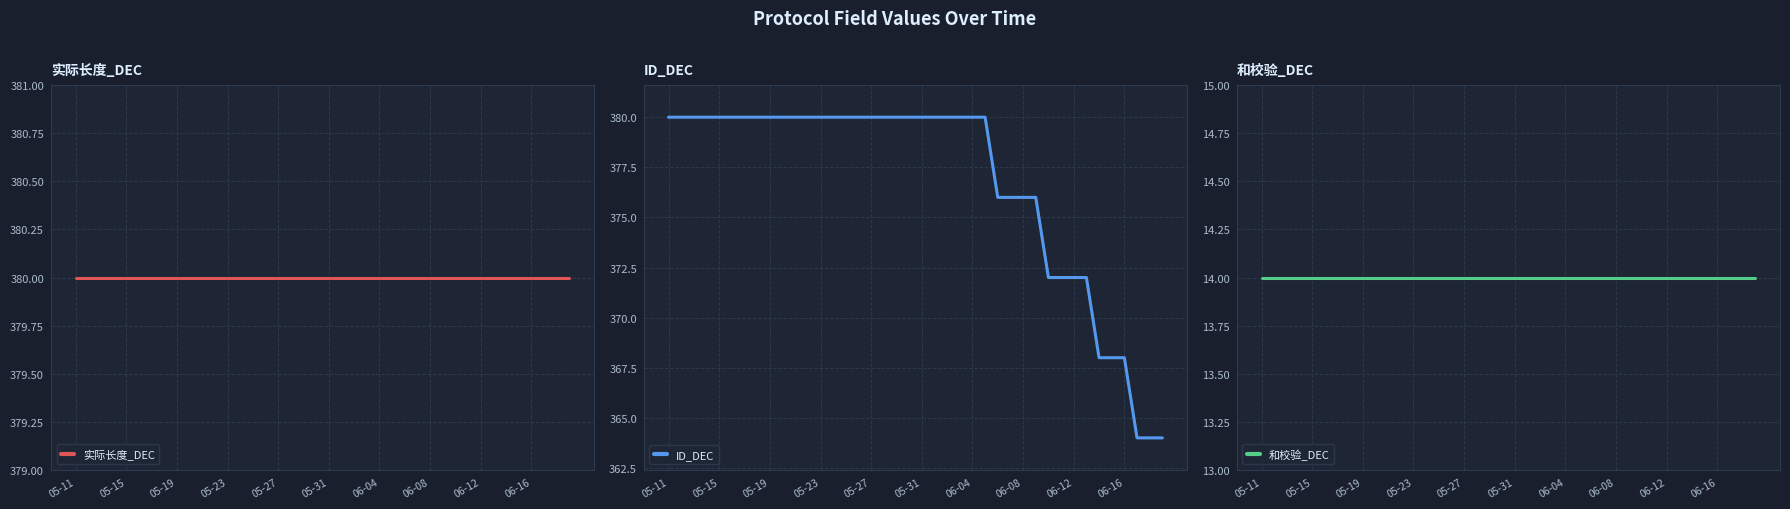

Which series changed the most between 14 and 33?

ID_DEC